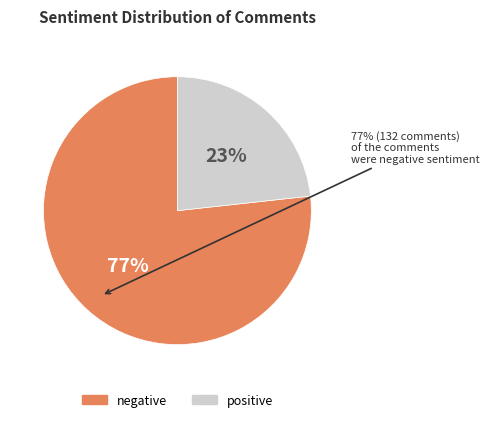

To the nearest percent, what is the average slice percentage?

50%